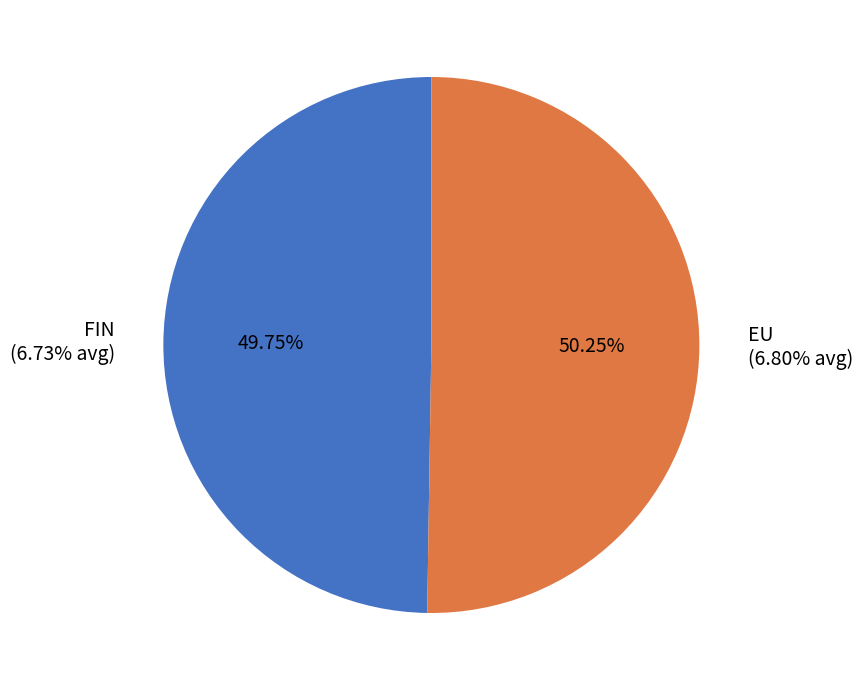

The 9 slice represents 1% of the pie. True or false?

False